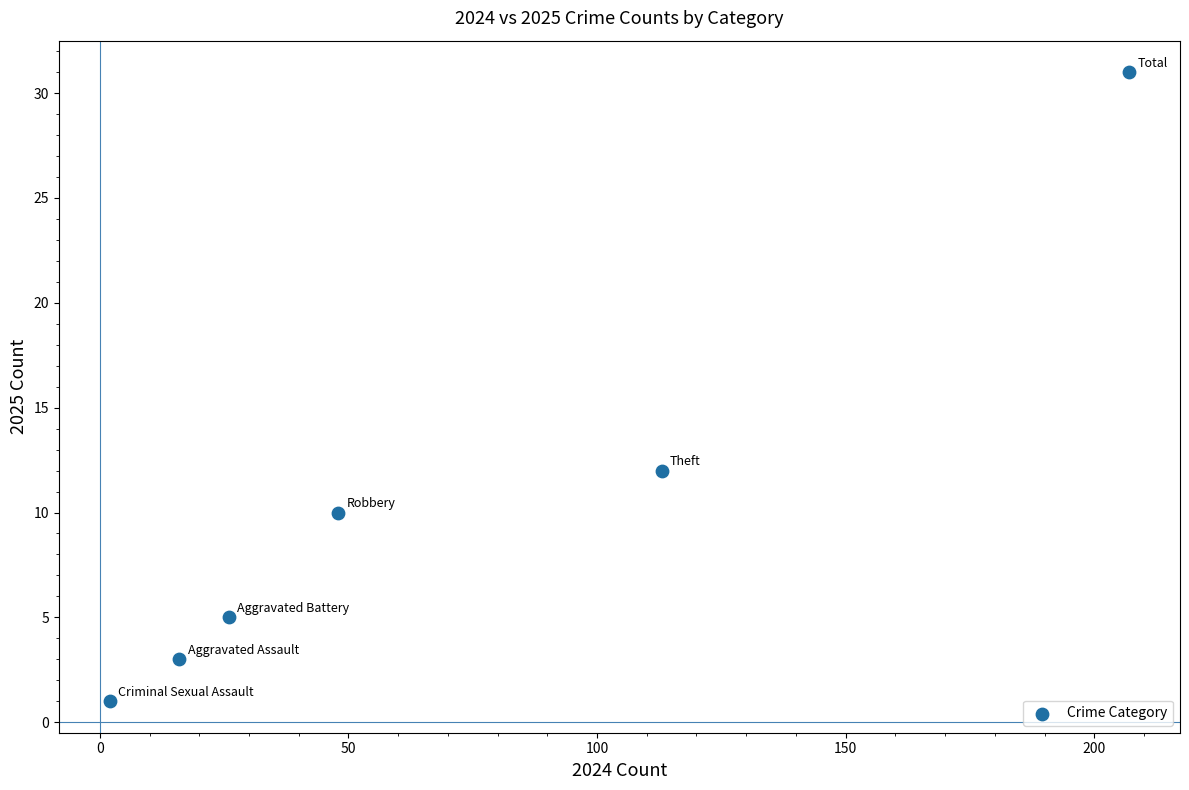

What is the average X value?

69